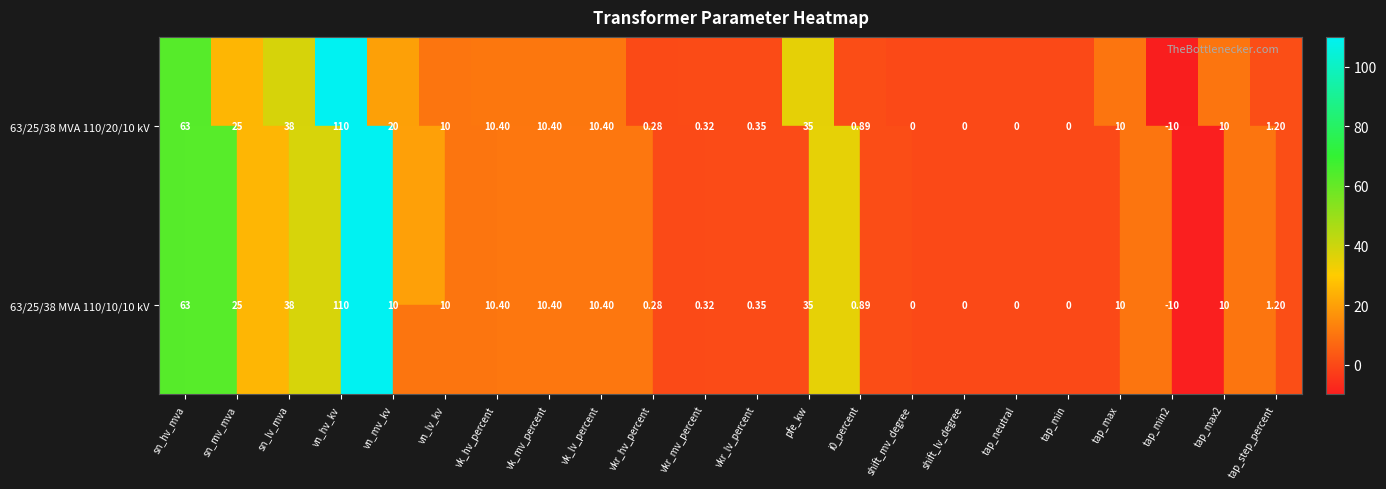

Which category has the highest value in the 63/25/38 MVA 110/20/10 kV series?

vn_hv_kv